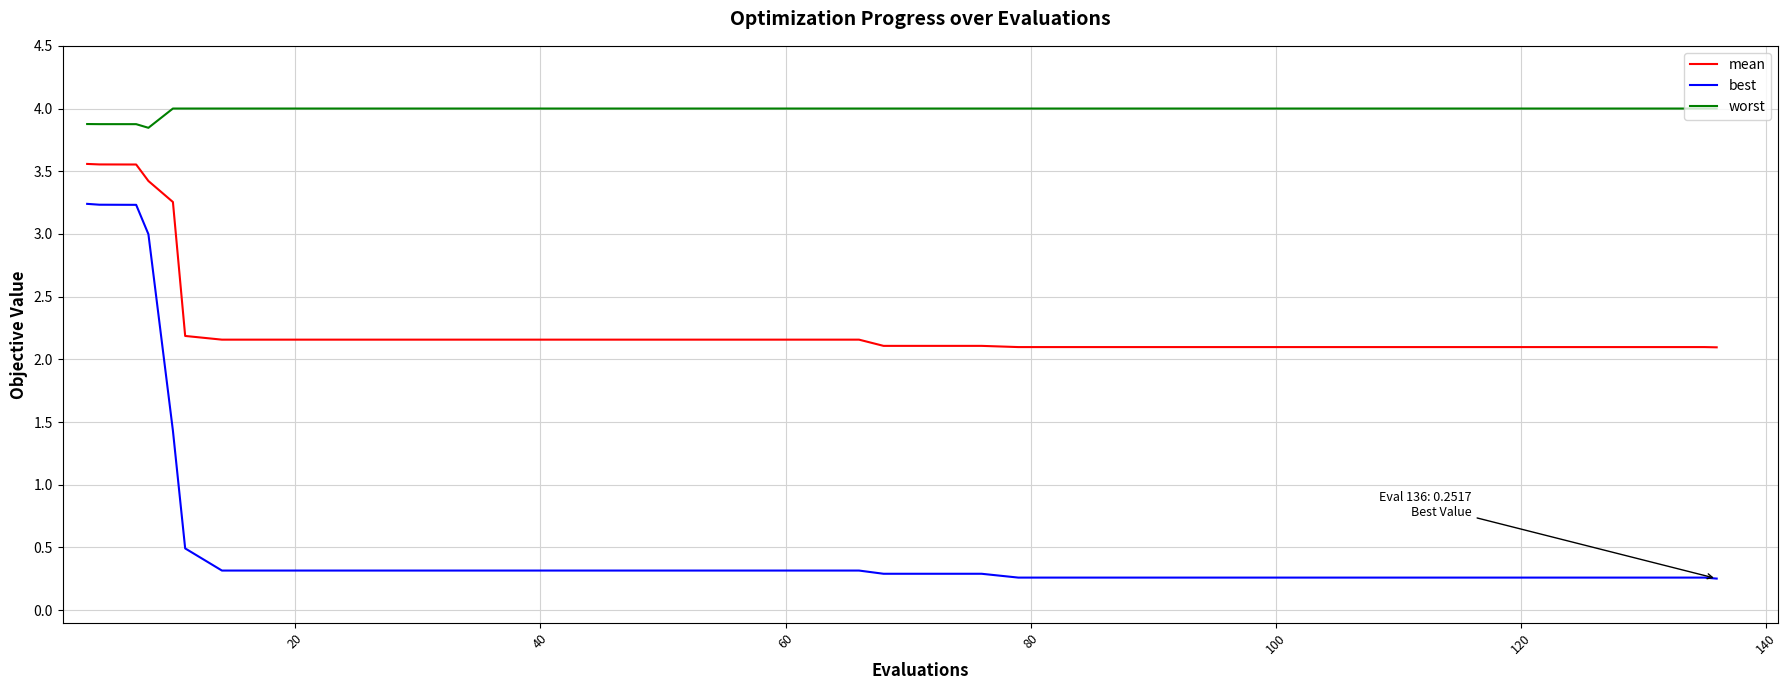

How many lines are shown in the chart?

3